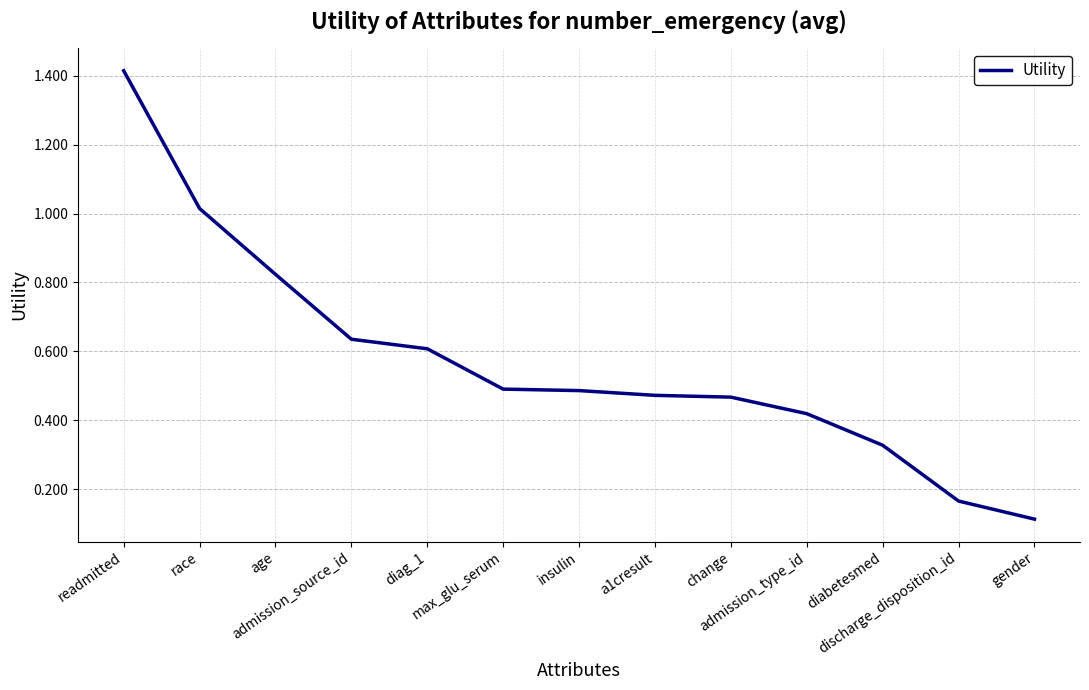

True or false: the data shows 0.9 at admission_source_id.

False